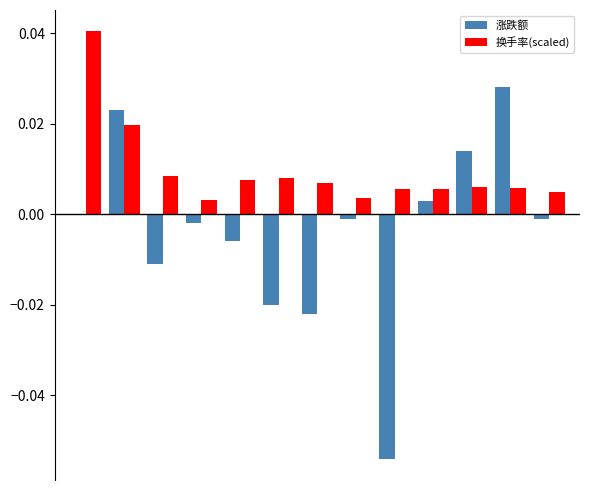

Which series has the largest total across all categories?

换手率(scaled)